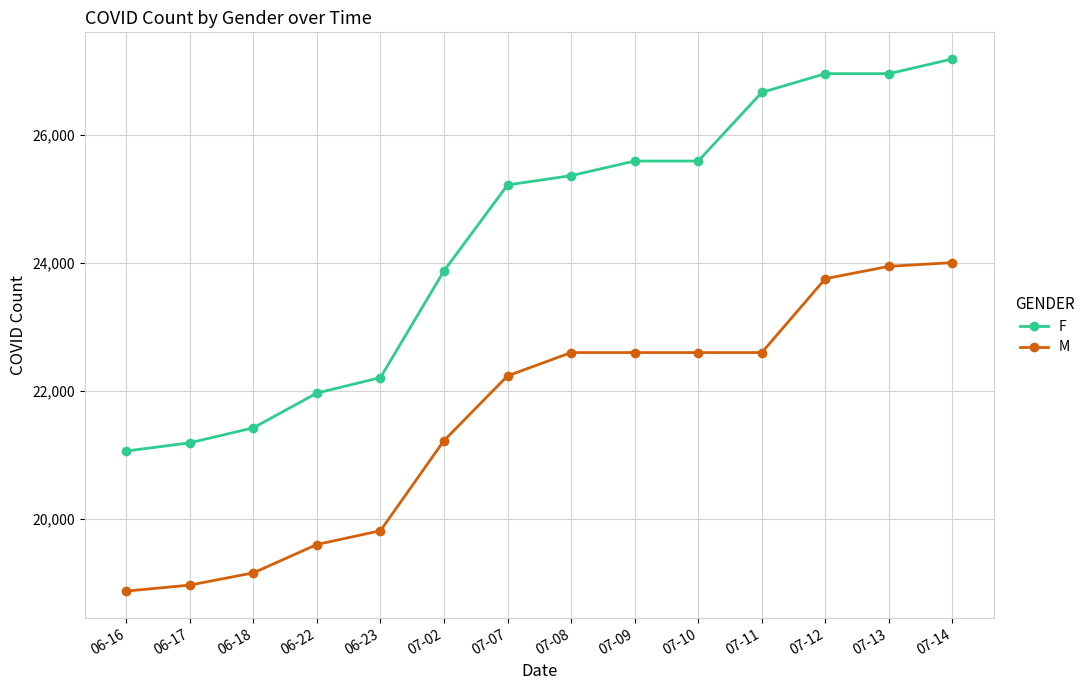

Reading right to left, extract all data points from this chart.

F: 27182	26952	26952	26659	25587	25587	25359	25214	23871	22204	21962	21419	21185	21056
M: 24000	23942	23749	22595	22595	22595	22595	22231	21220	19812	19596	19153	18962	18868